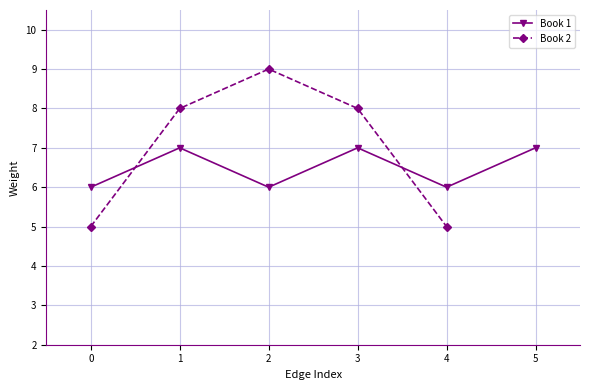

What is the minimum value for Book 1?

6